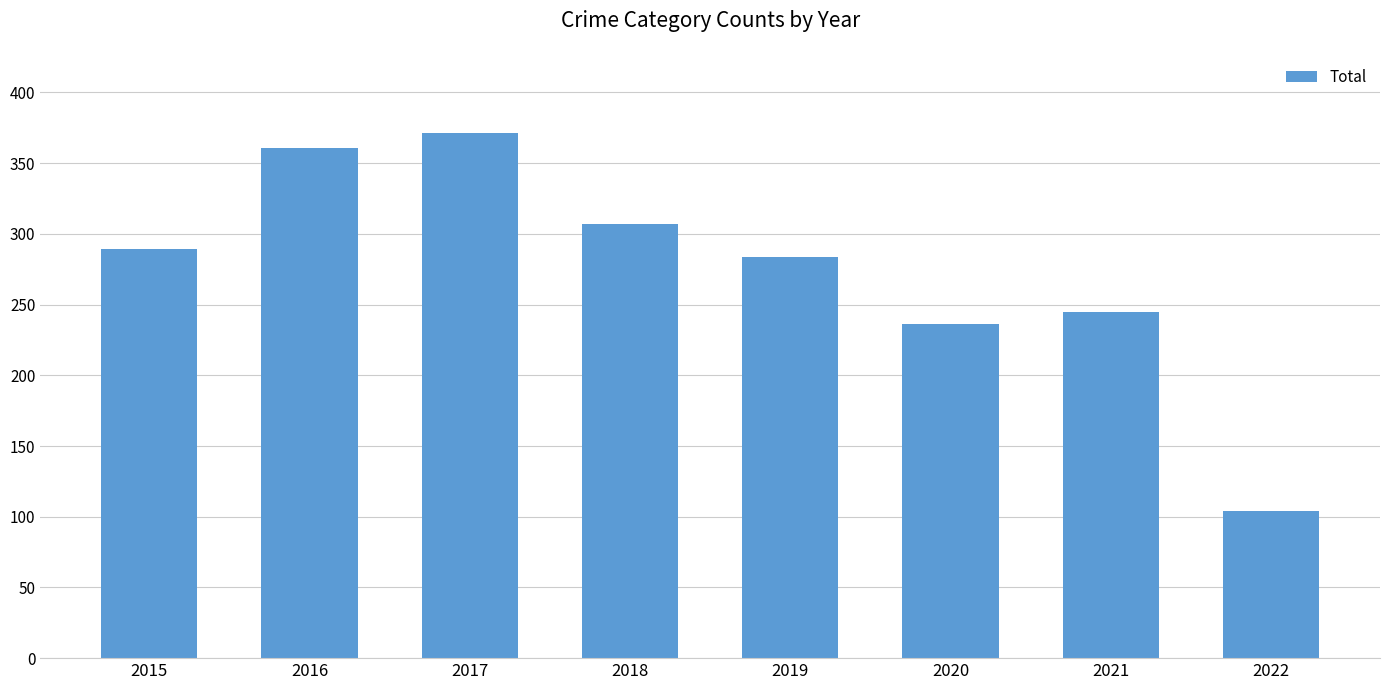

What is the value of the 1st bar from the left?

289